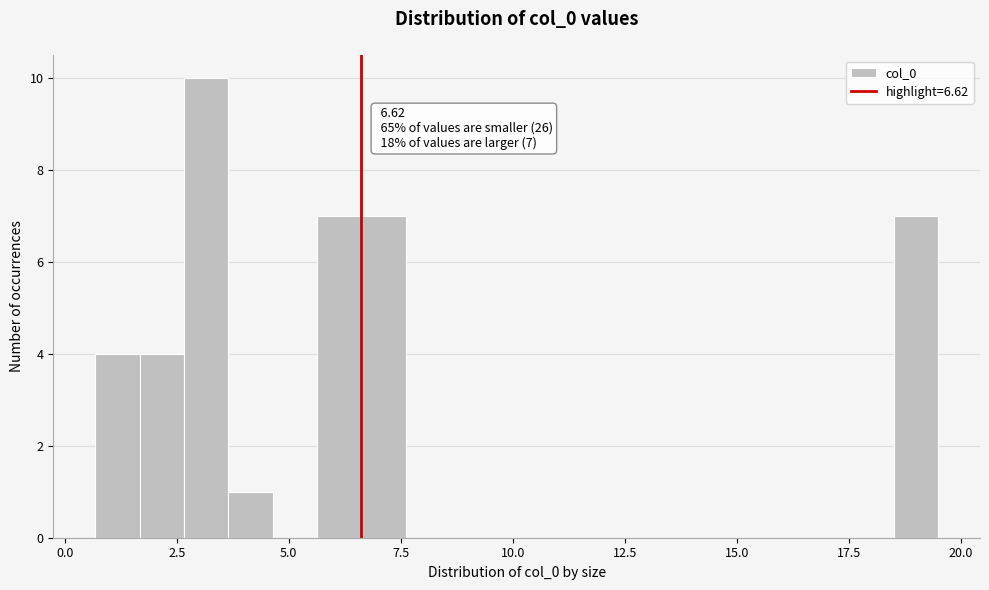

Read against the x-axis, roughly where is the centre of the tallest bar?

3.0